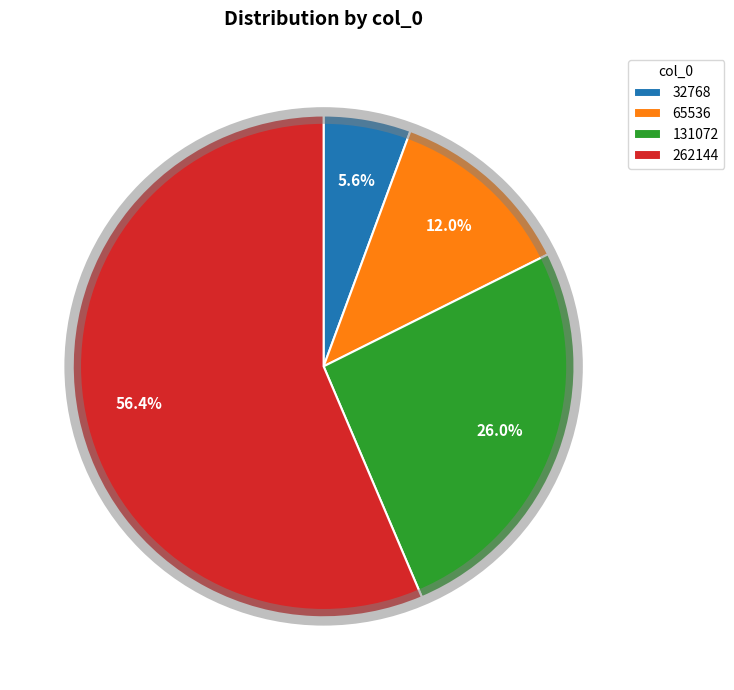

Is 65536 the majority of the pie?

No